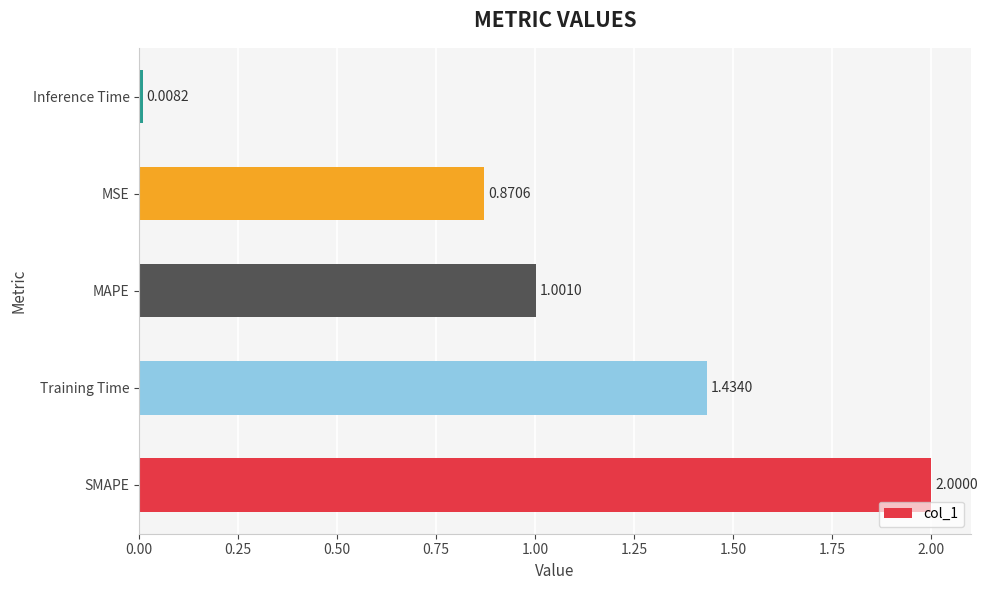

What is the change in value from SMAPE to MAPE?

-1.0